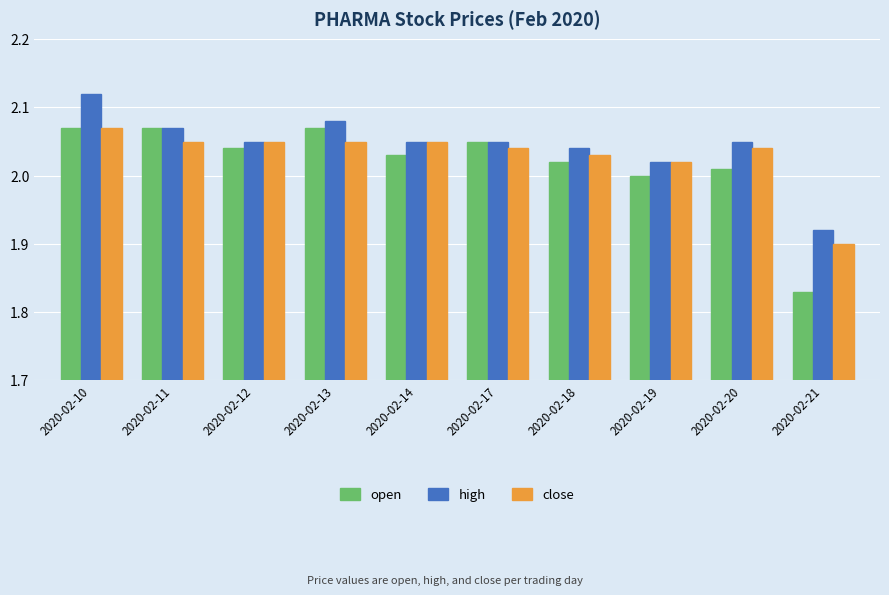

At which category is the sum across all series the highest?

2020-02-10